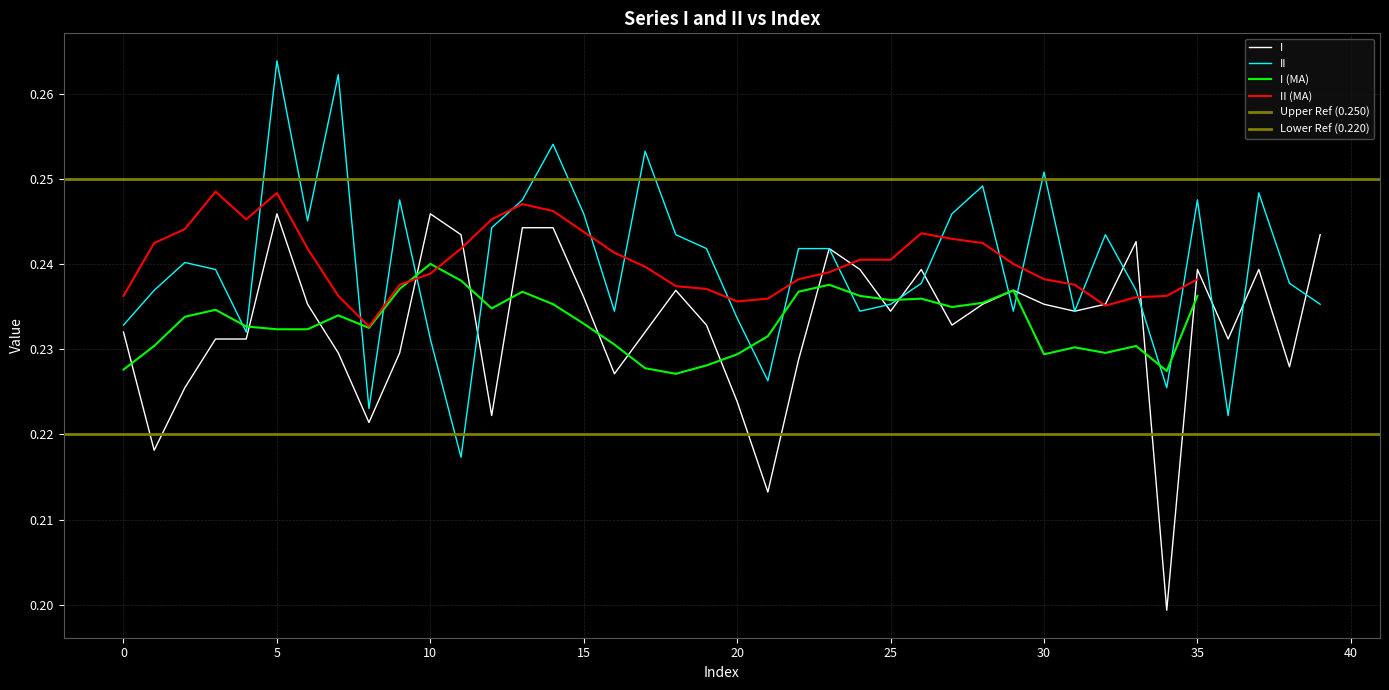

At how many categories does at least one series exceed 0?

40